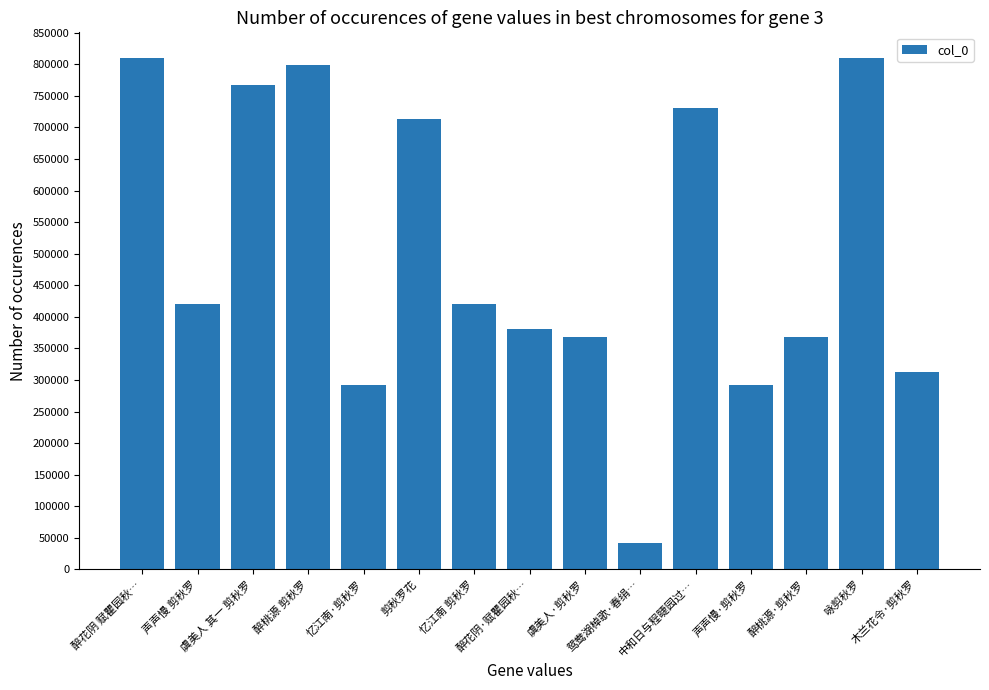

Which has a higher value, 忆江南 剪秋罗 or 声声慢·剪秋罗?

忆江南 剪秋罗